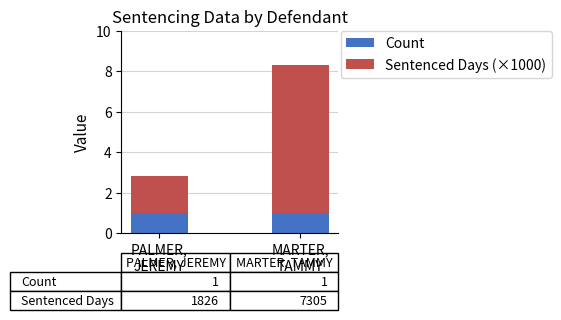

What is the lowest value of the Count series?

1.0